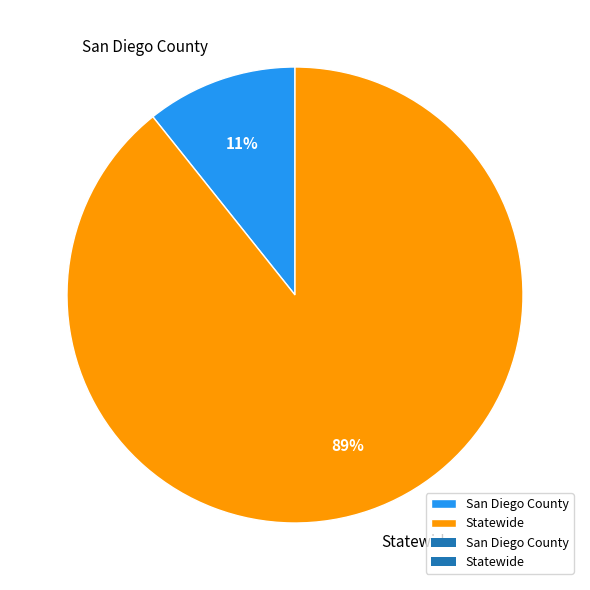

Which slice represents more than half of the pie?

Statewide